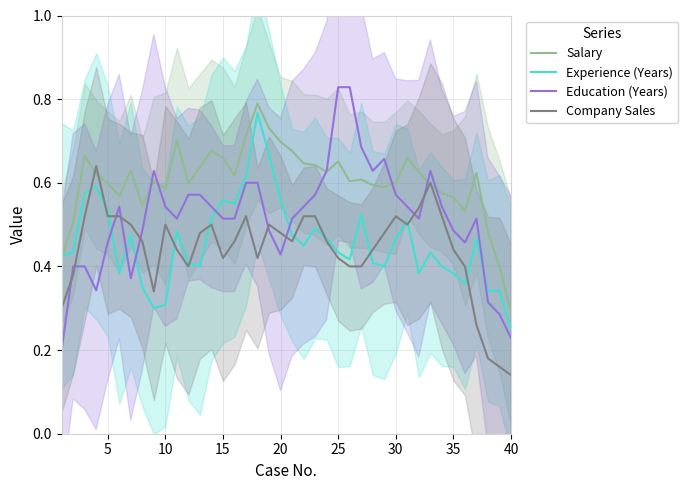

True or false: Salary has more than 2 interior local peaks.

True